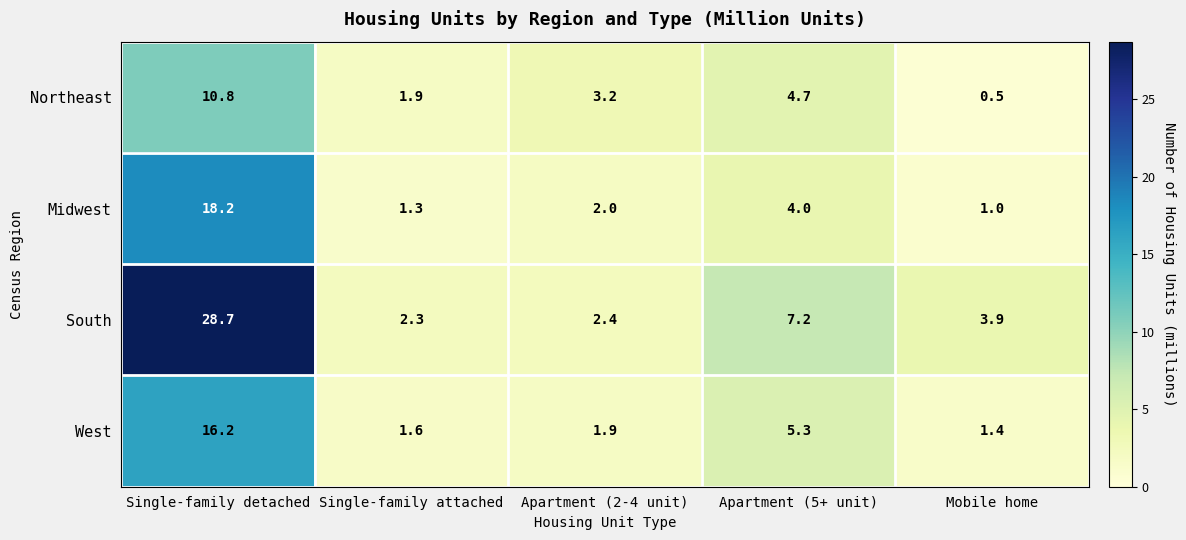

Reading left to right, what are all the values shown in this chart?

Northeast: 10.8	1.9	3.2	4.7	0.5
Midwest: 18.2	1.3	2.0	4.0	1.0
South: 28.7	2.3	2.4	7.2	3.9
West: 16.2	1.6	1.9	5.3	1.4